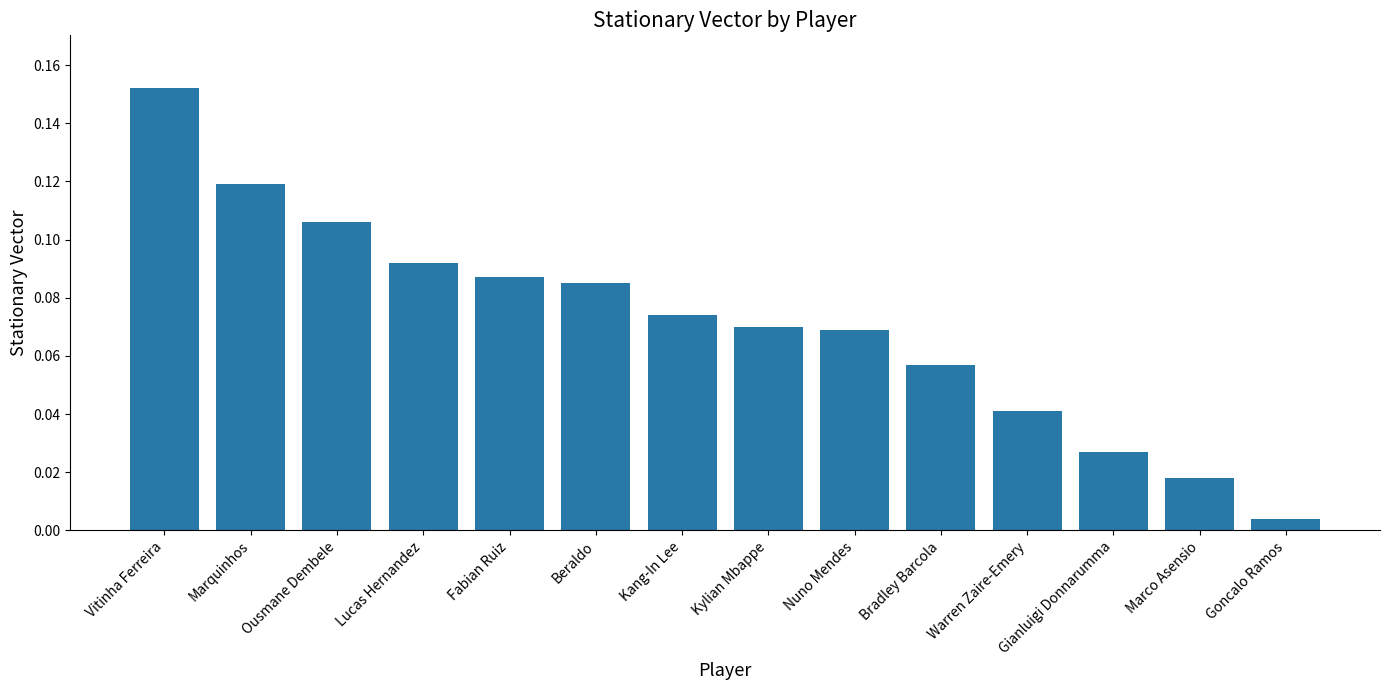

The chart shows a value of 0.0 at Ousmane Dembele. True or false?

False